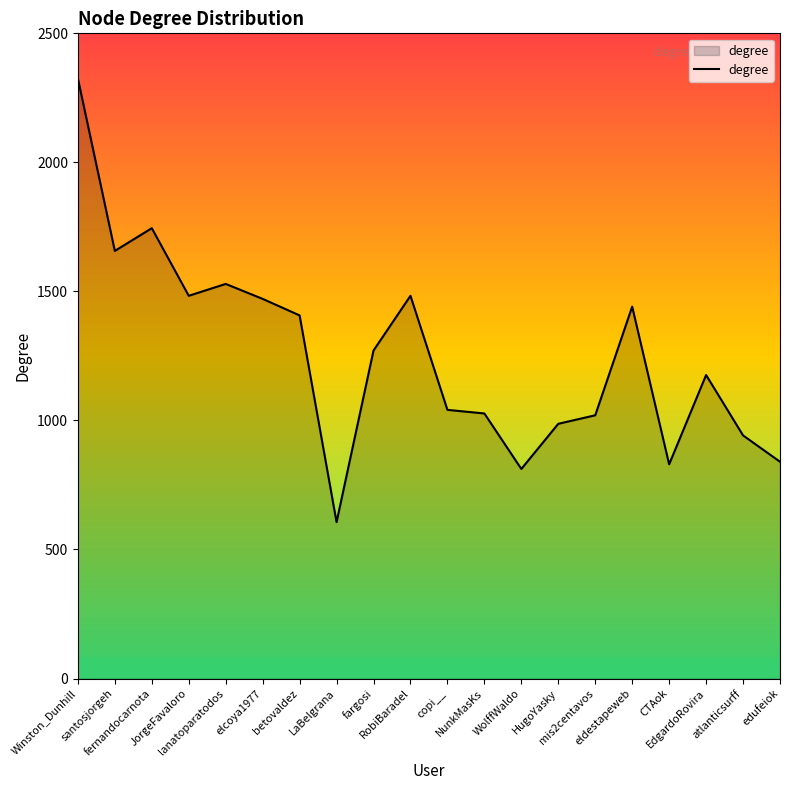

Where does the data first go above 1271?

Winston_Dunhill